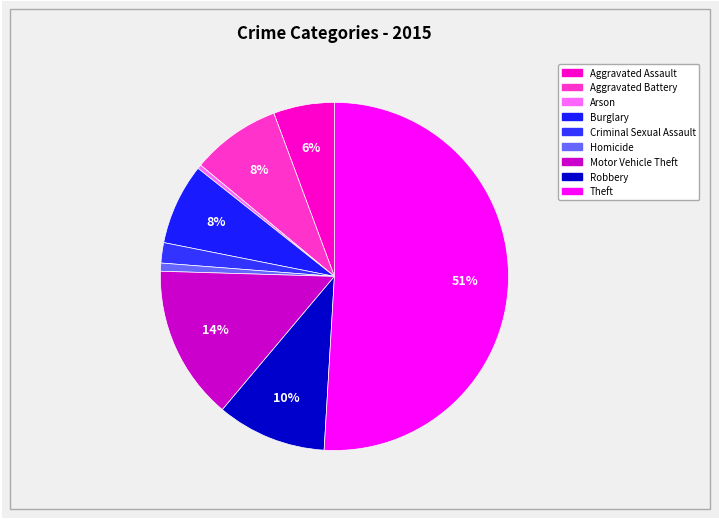

How many slices are in this pie chart?

9